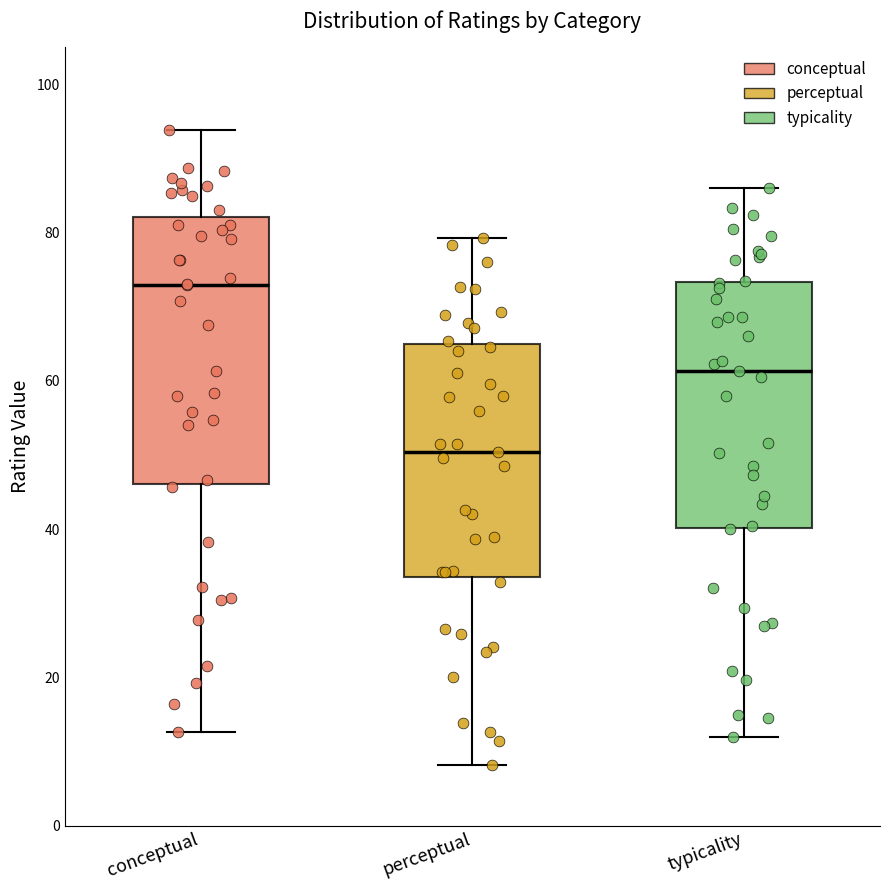

Reading left to right, read every box against the y-axis: the position of its median line, the range the box covers, and the ends of its whiskers. The values are not printed on the chart, so give them approximately, as read against the axis.

conceptual: median 72, box 46 to 82, whiskers 12 to 94
perceptual: median 50, box 34 to 64, whiskers 8 to 80
typicality: median 62, box 40 to 74, whiskers 12 to 86